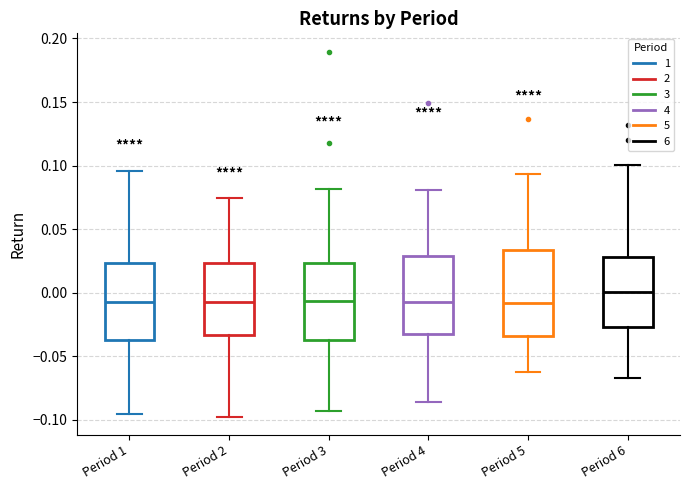

Which box has the highest median line?

Period 6